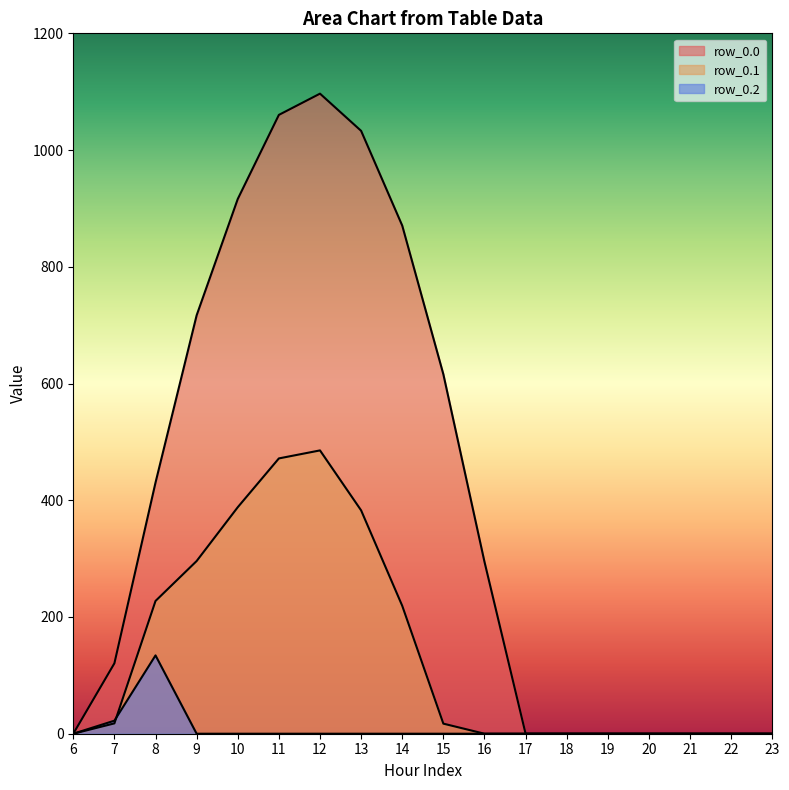

How many intersections are there between row_0.2 and row_0.1?

1